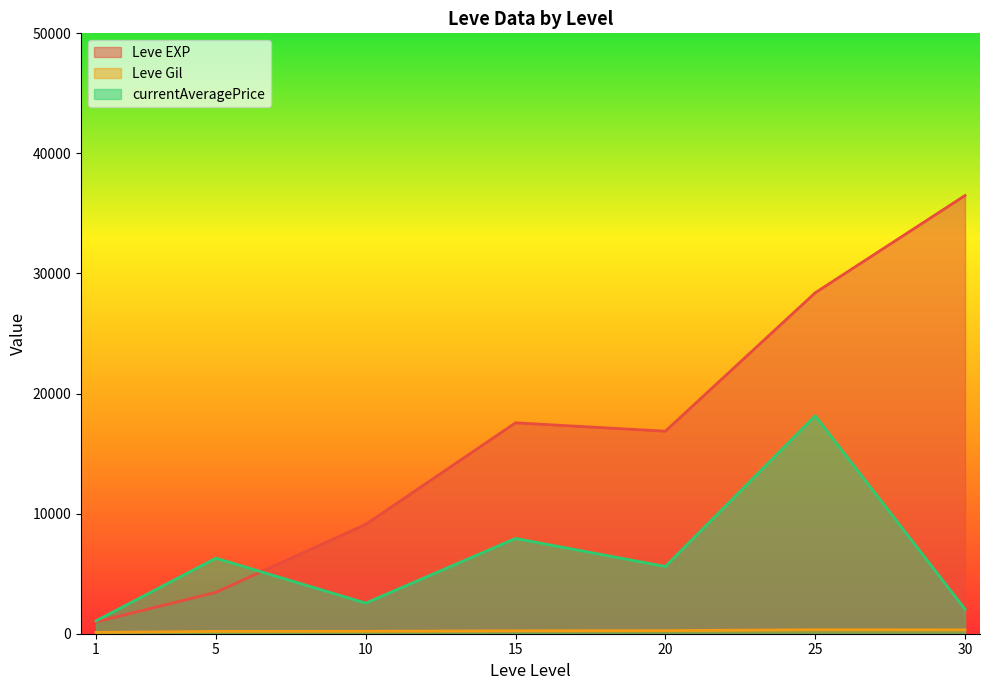

Between 10 and 25, which series saw the biggest shift?

Leve EXP